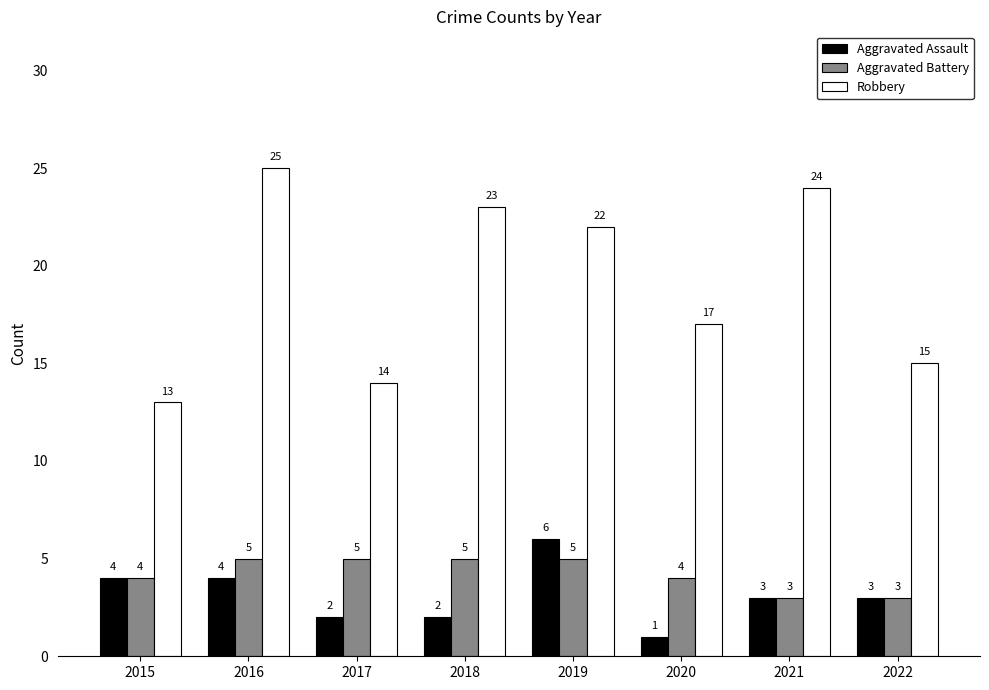

Which series has the largest total across all categories?

Robbery